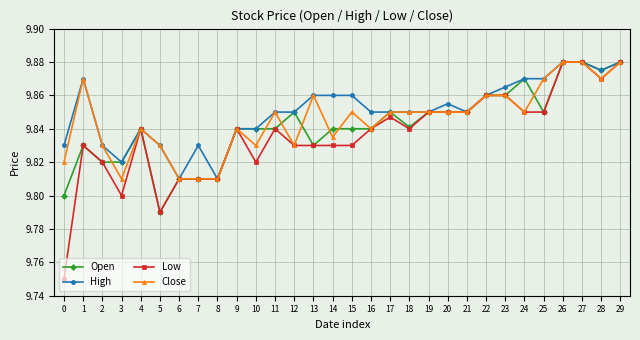

Where is the first local maximum for High?

1